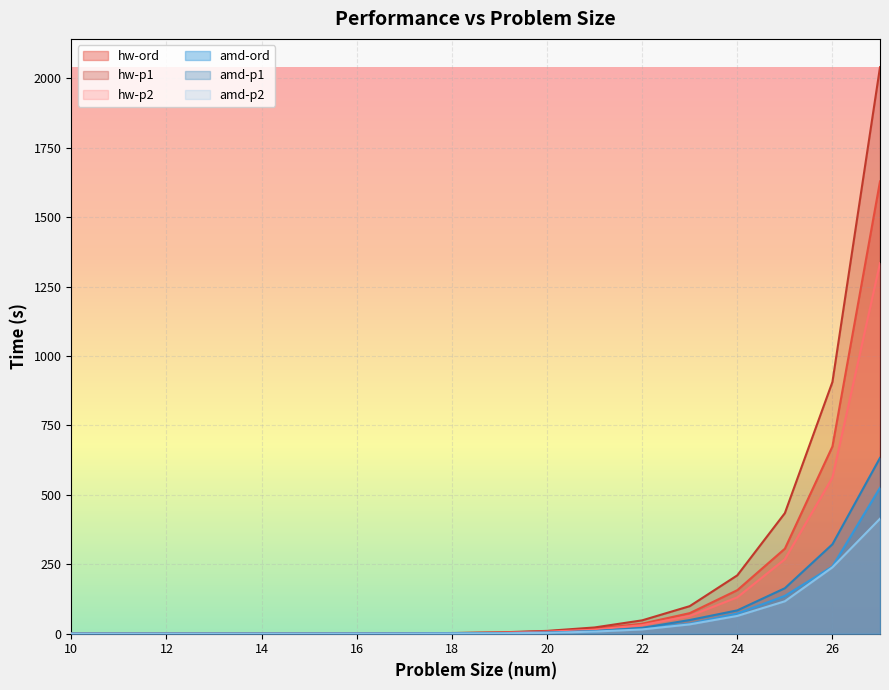

How many data points does each series have?

18